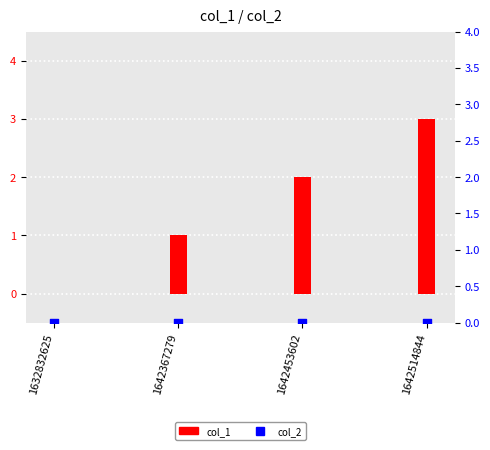

At how many categories does at least one series exceed 0?

3